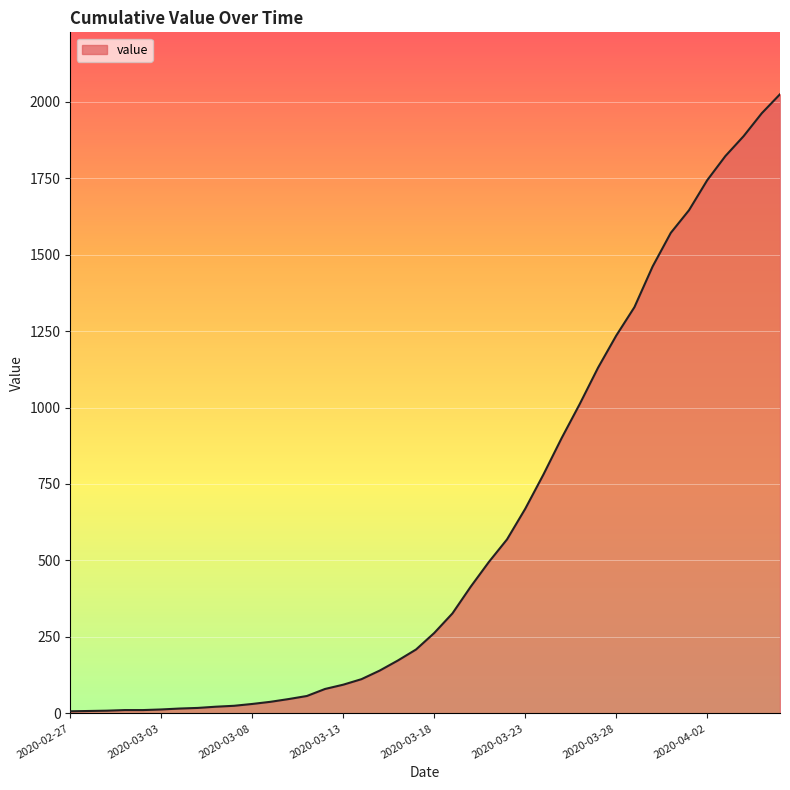

What is the greatest value displayed?

2024